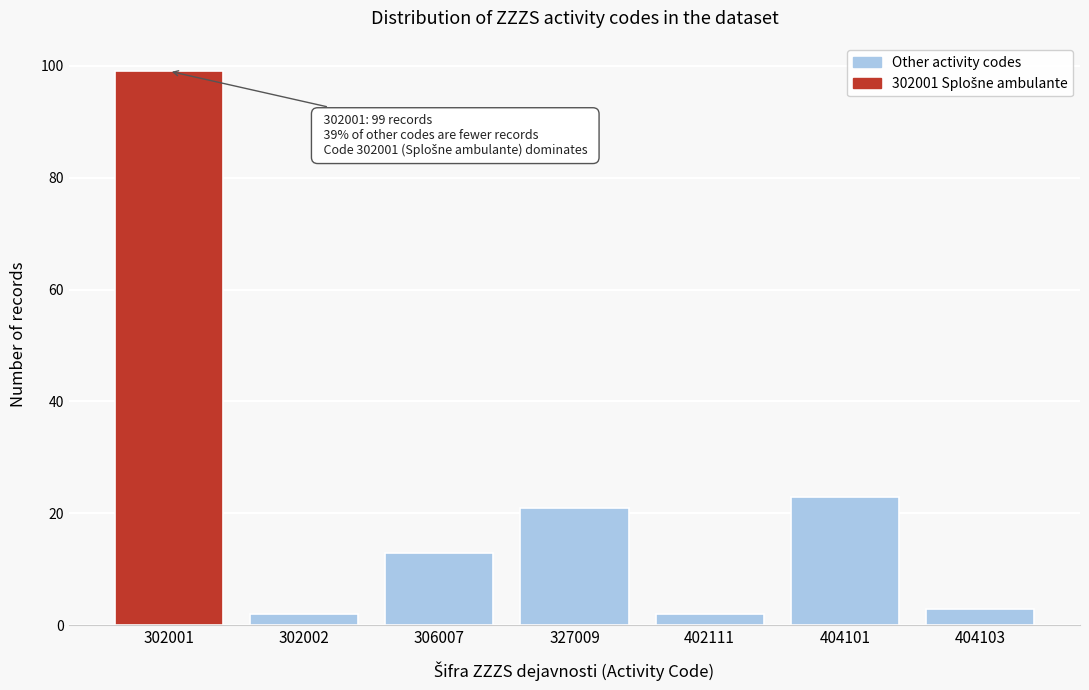

Reading right to left, transcribe all the data shown in this chart.

3	23	2	21	13	2	99